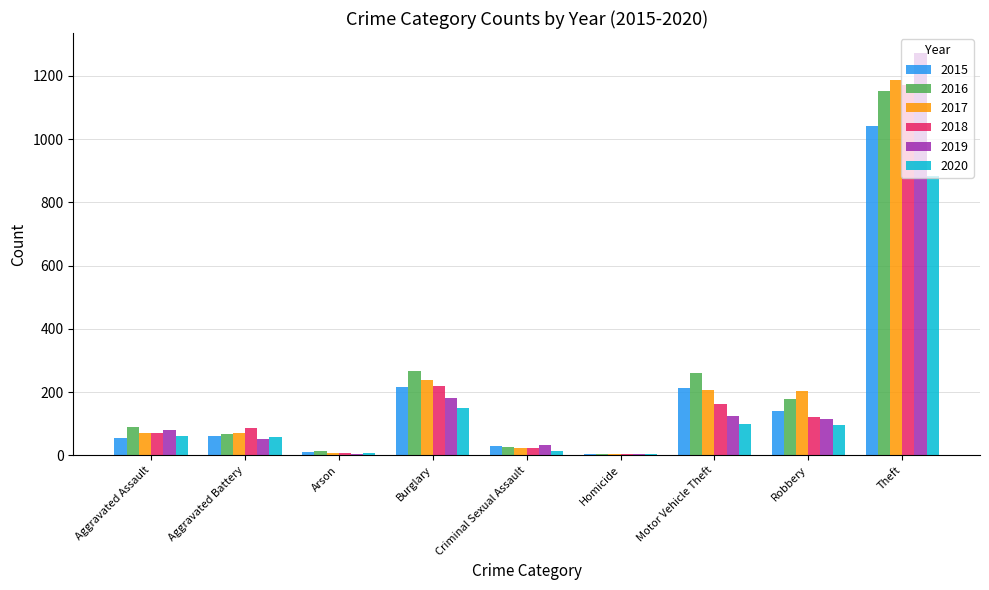

What is the total value across all series at Aggravated Assault?

430